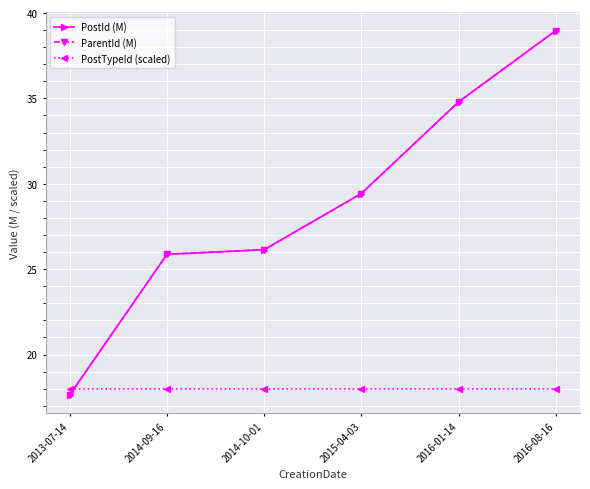

What is the value of the PostTypeId (scaled) point at the 4th from the left?

18.0